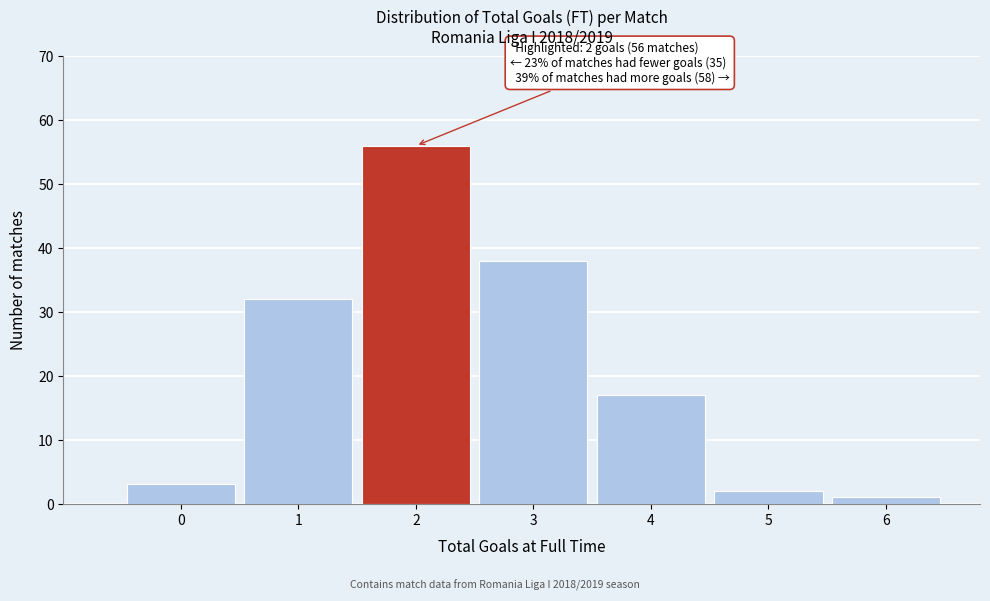

Reading left to right, what are all the values shown in this chart?

0=3	1=32	2=56	3=38	4=17	5=2	6=1